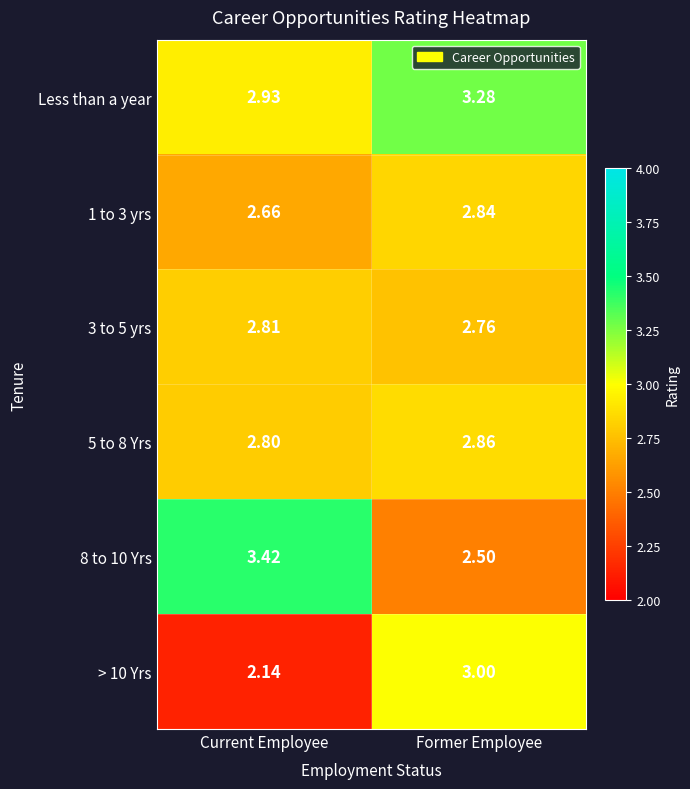

Is the value of 3 to 5 yrs at Former Employee greater than the value of > 10 Yrs at Former Employee?

No